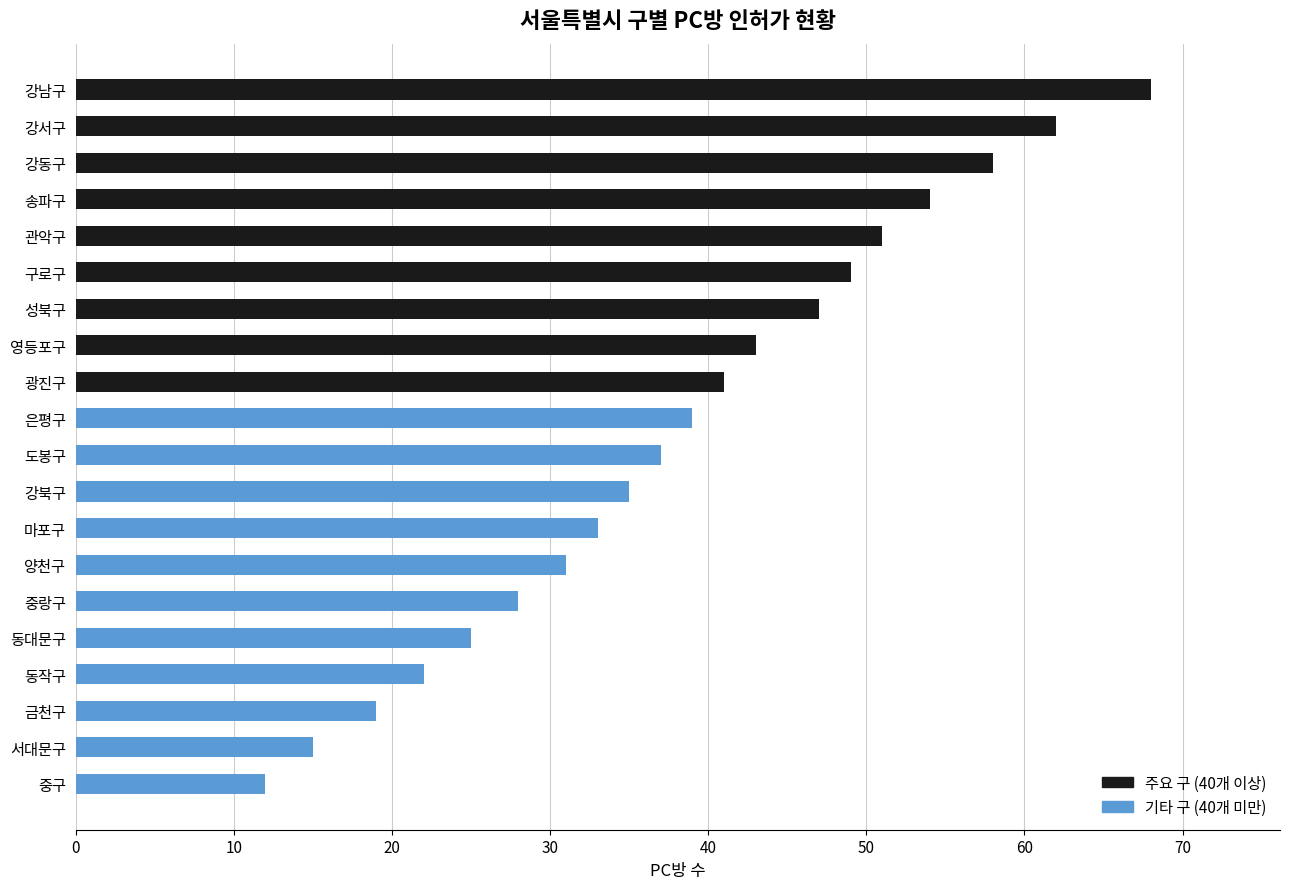

What is the change in value from 영등포구 to 강서구?

+19